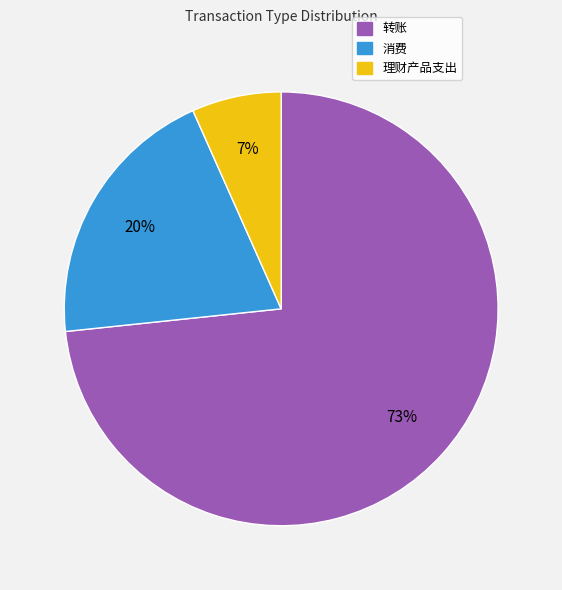

Count the number of slices in the pie.

3